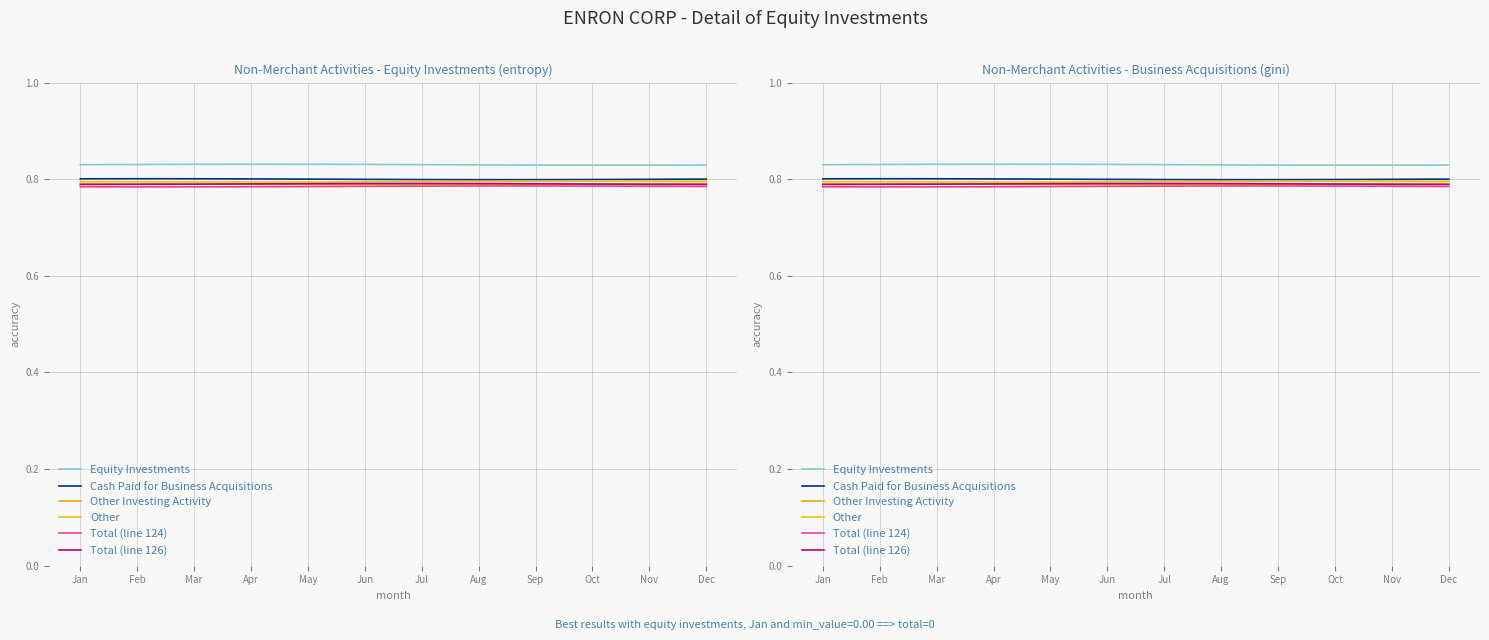

At May, list the series in order from smallest to largest.

Total (line 124), Other Investing Activity, Total (line 126), Other, Cash Paid for Business Acquisitions, Equity Investments